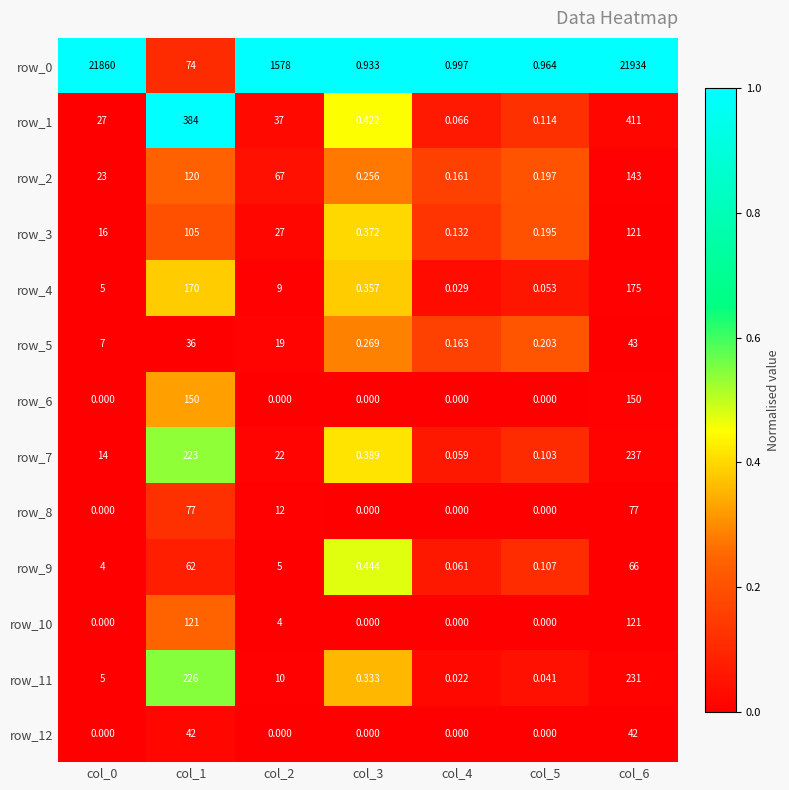

Is the value of row_8 at col_0 greater than the value of row_11 at col_2?

No